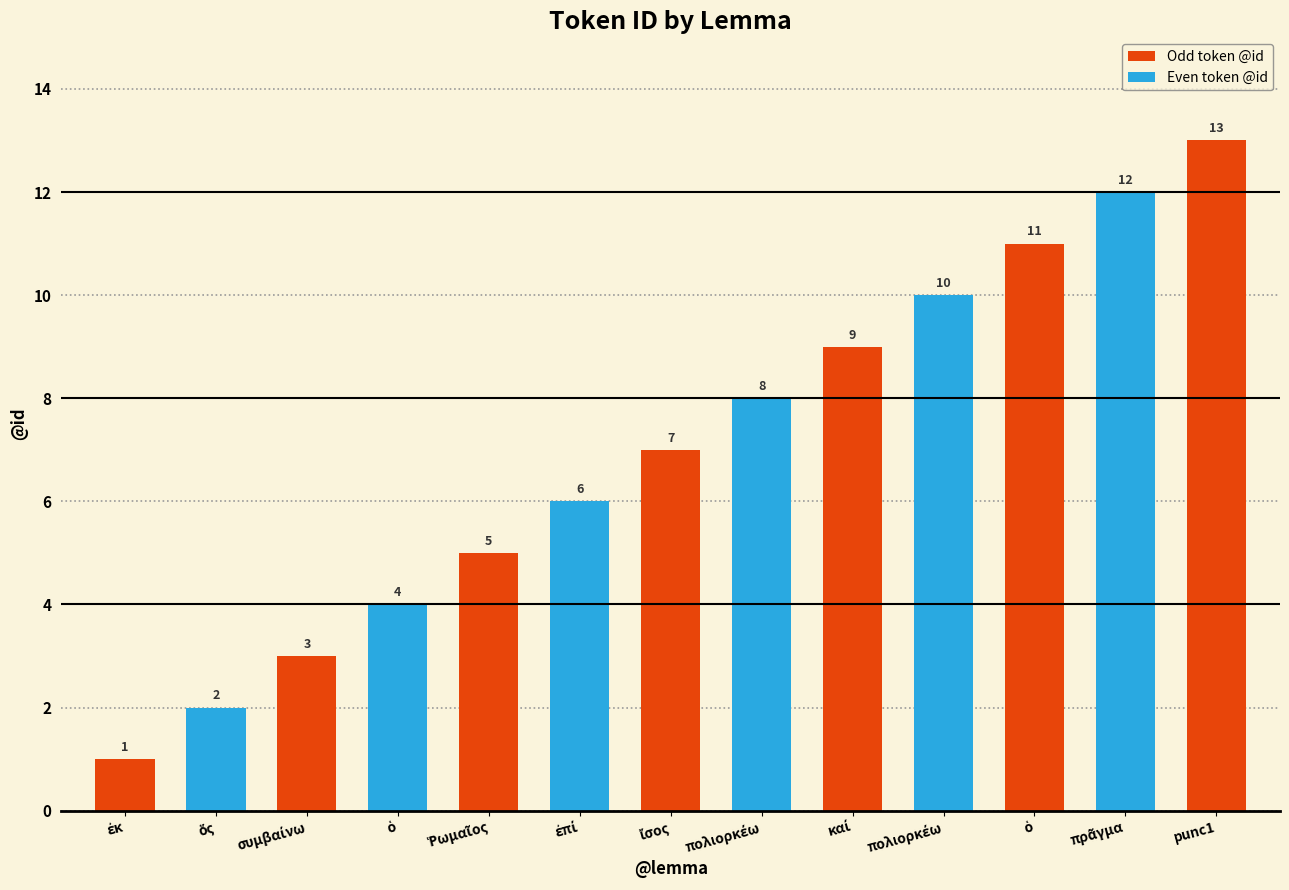

Reading right to left, list all the values displayed in this chart.

punc1=13	πρᾶγμα=12	ὁ=11	πολιορκέω=10	καί=9	πολιορκέω=8	ἴσος=7	ἐπί=6	Ῥωμαῖος=5	ὁ=4	συμβαίνω=3	ὅς=2	ἐκ=1